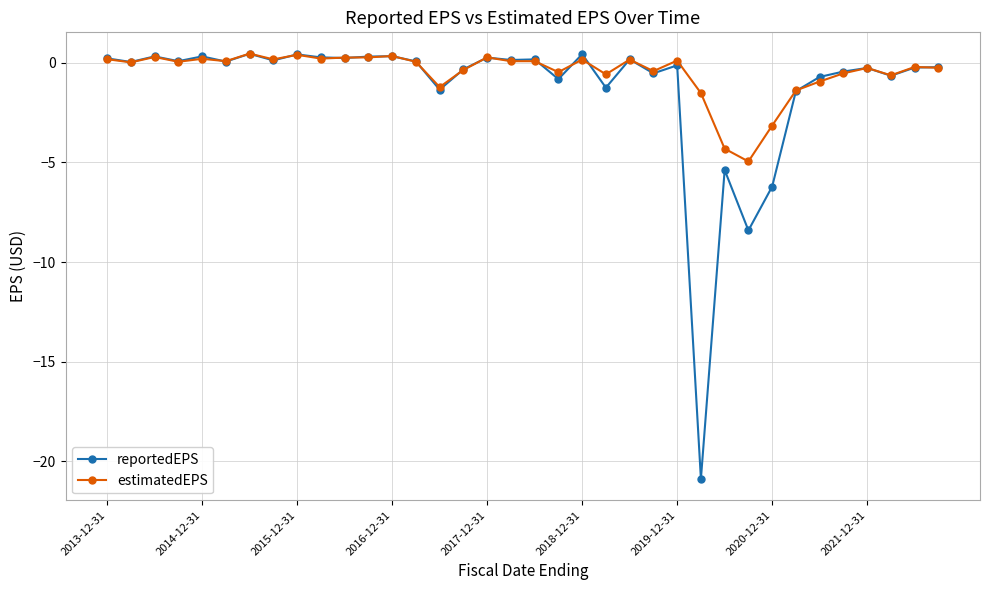

True or false: estimatedEPS has more than 2 points higher than both neighbors.

True